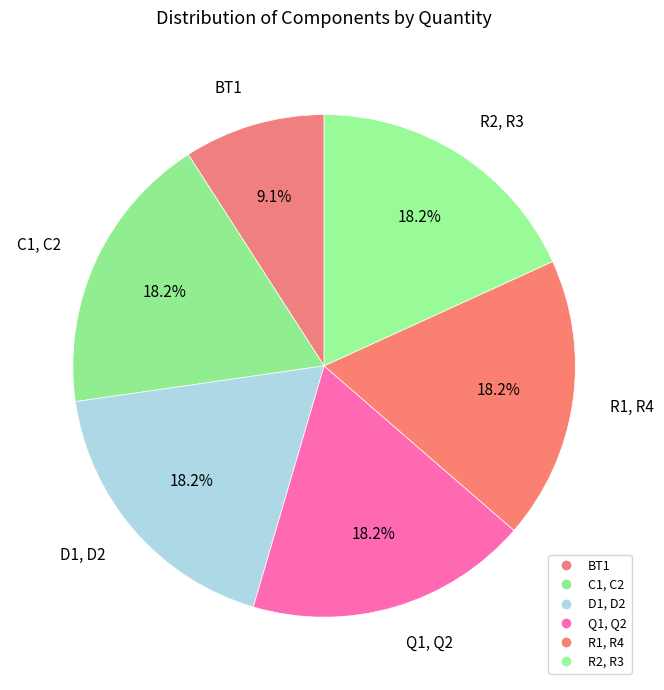

To the nearest percent, what portion does D1, D2 represent?

18%